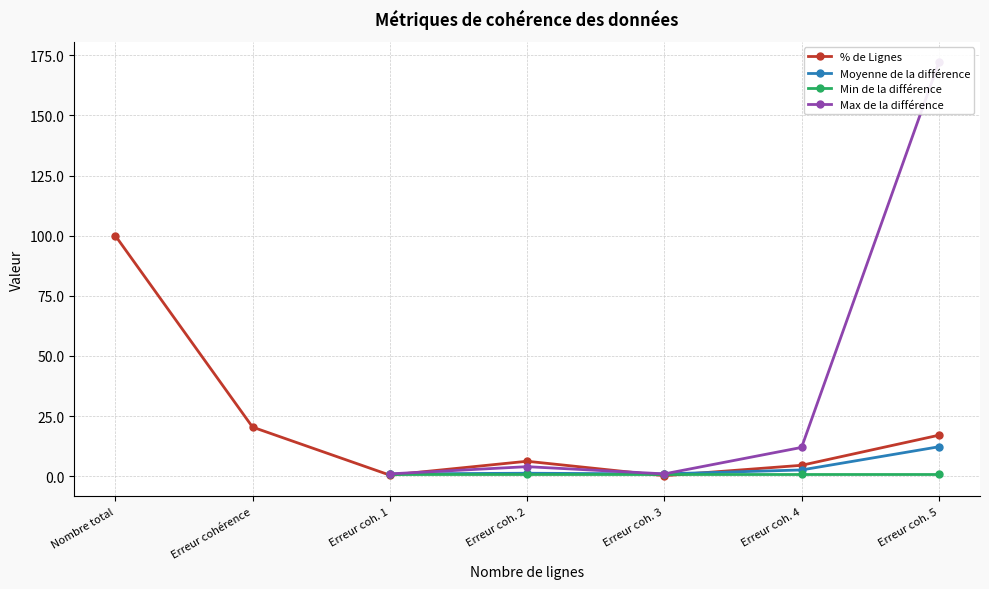

What is the total value across all series at Erreur coh. 2?

12.5